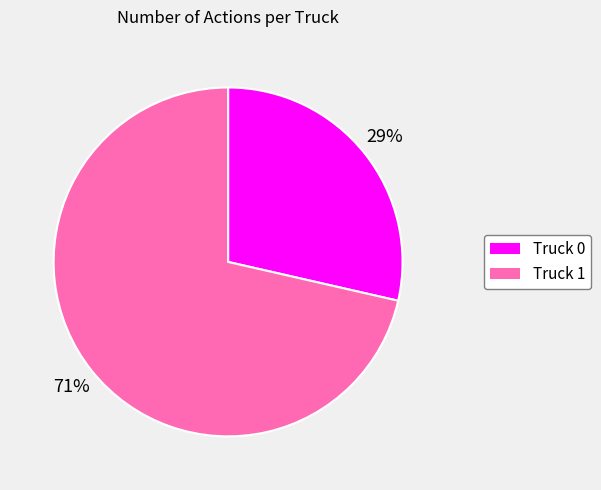

Rank the categories by value from highest to lowest.

Truck 1, Truck 0